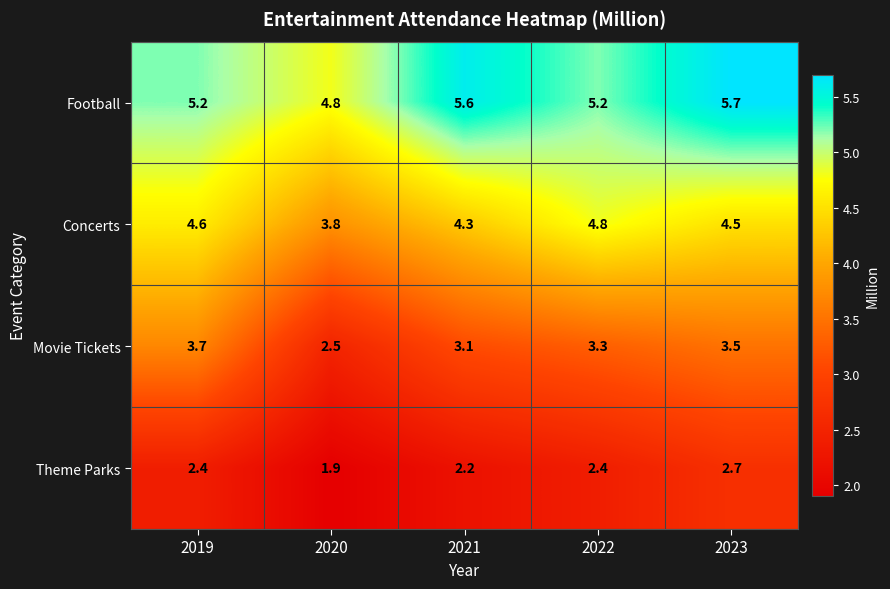

Which category has the highest value in the Movie Tickets series?

2019